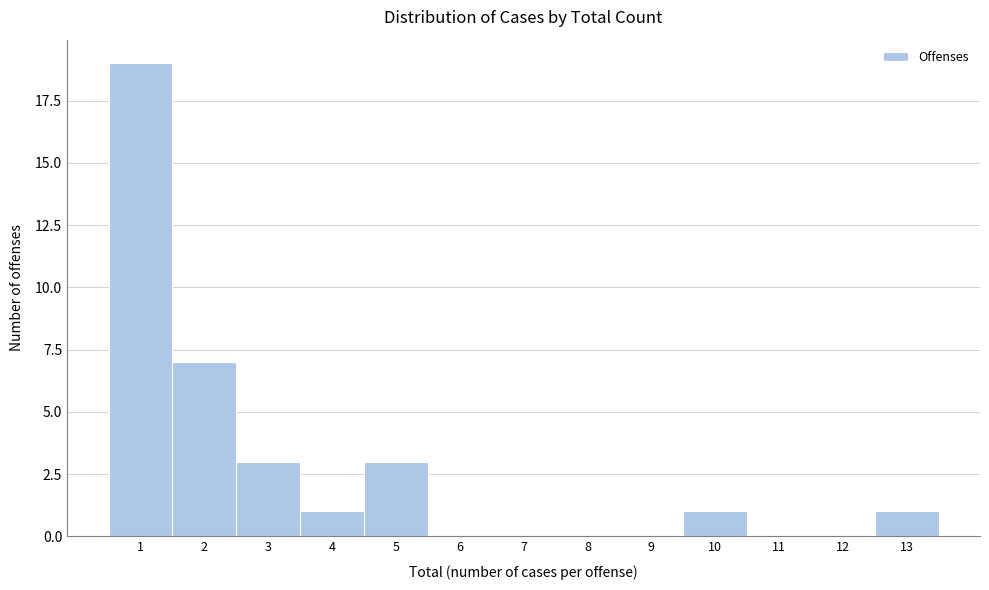

Which range on the x-axis has the tallest bar?

0.5 to 1.5